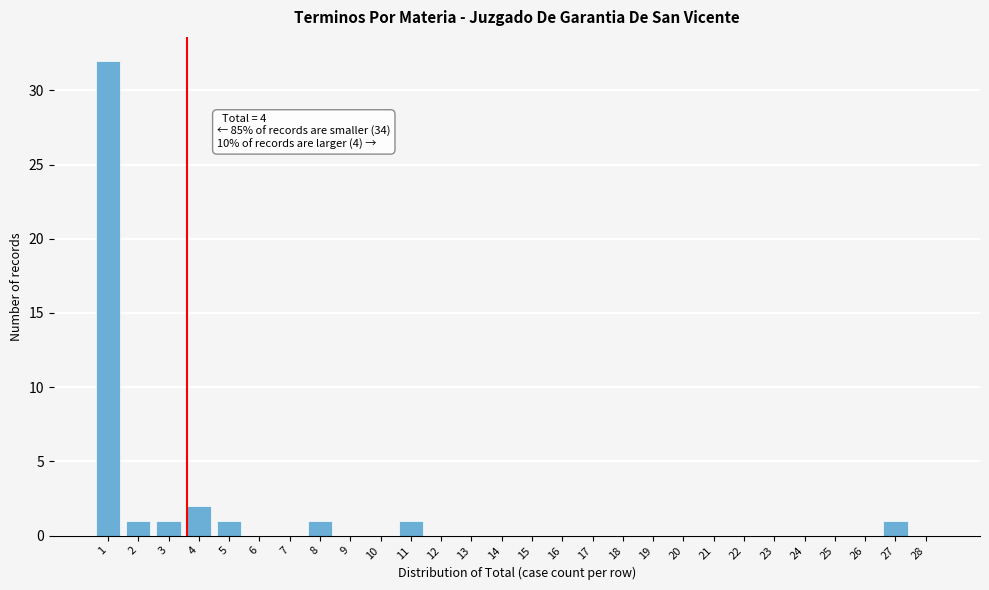

Reading right to left, extract all data points from this chart.

28=0	27=1	26=0	25=0	24=0	23=0	22=0	21=0	20=0	19=0	18=0	17=0	16=0	15=0	14=0	13=0	12=0	11=1	10=0	9=0	8=1	7=0	6=0	5=1	4=2	3=1	2=1	1=32